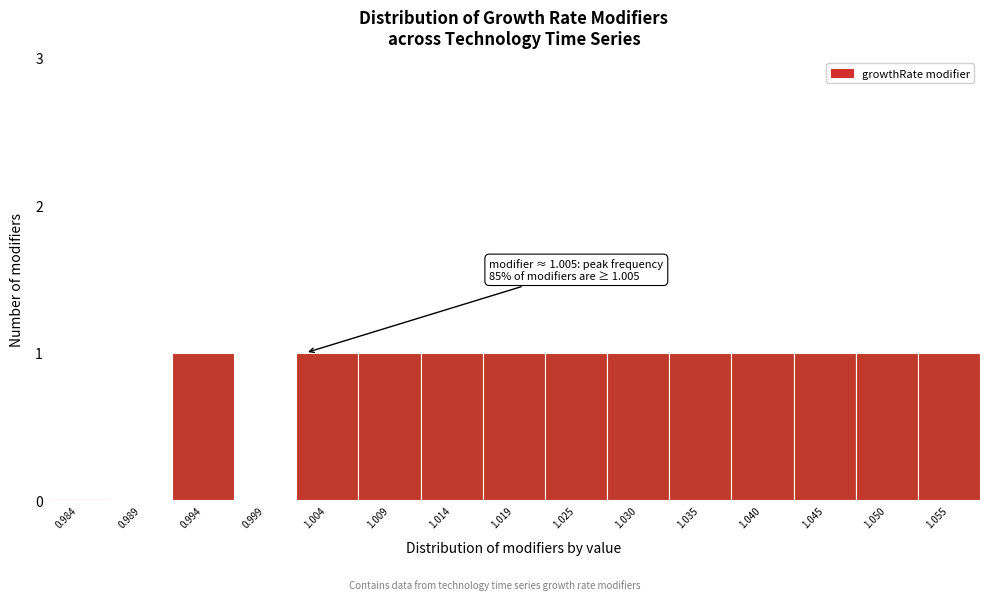

Reading right to left, list all the values displayed in this chart.

1.055=1	1.050=1	1.045=1	1.040=1	1.035=1	1.030=1	1.025=1	1.019=1	1.014=1	1.009=1	1.004=1	0.999=0	0.994=1	0.989=0	0.984=0